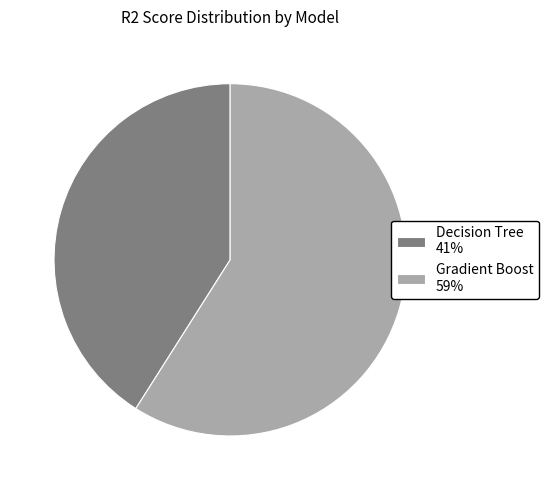

Which category has the biggest portion of the pie?

Gradient Boost